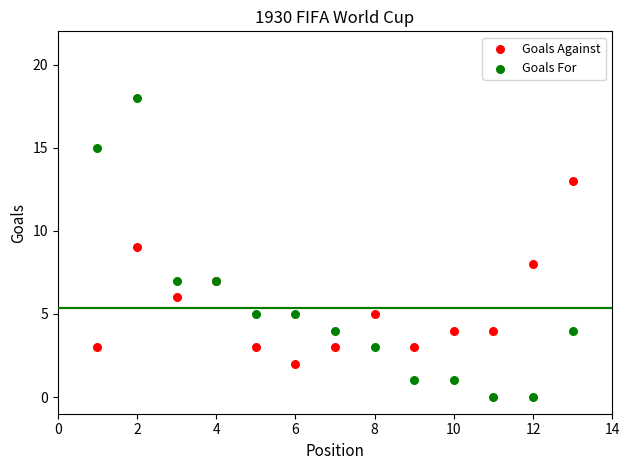

Which series reaches the maximum Y coordinate?

Goals For